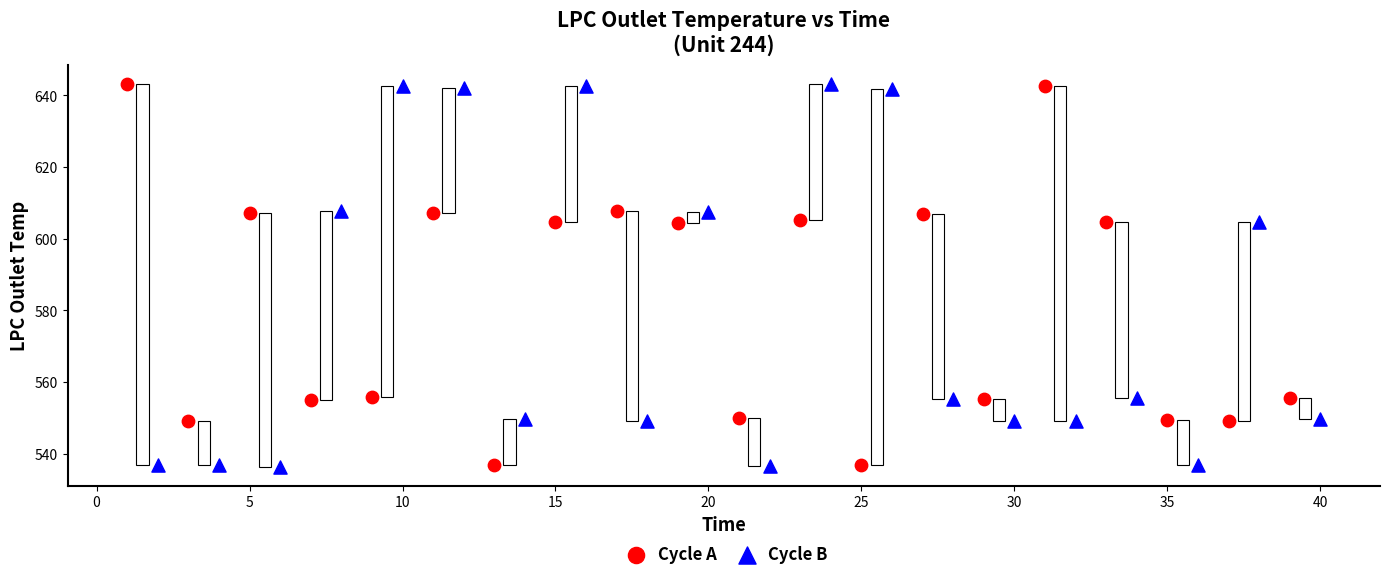

What are all the series names shown in the legend?

Cycle A, Cycle B